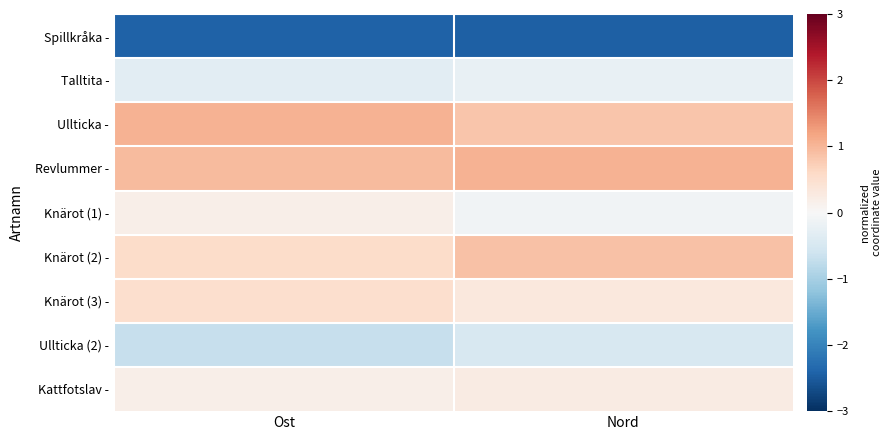

What is the difference between the highest and lowest values at Nord?

3.5